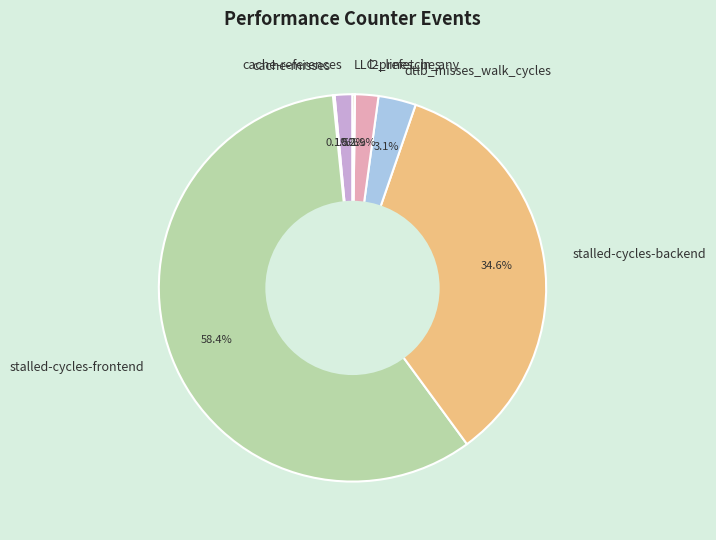

What percentage is NOT represented by cache-references?

98.5%